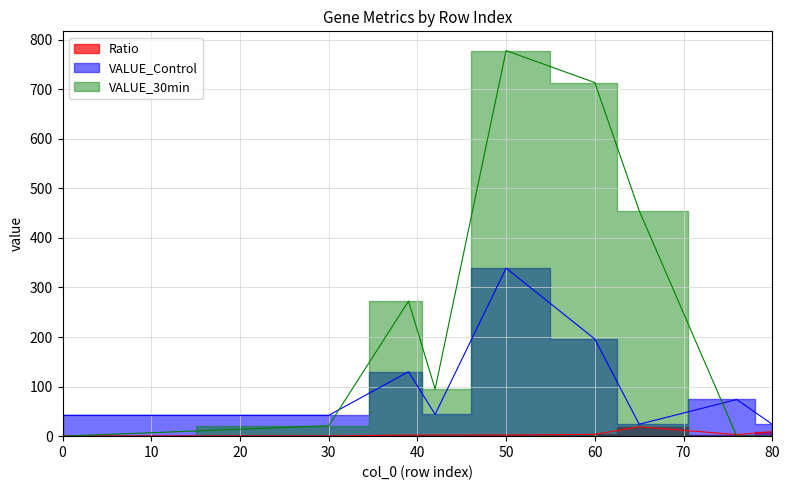

Where is the first local minimum for VALUE_30min?

42